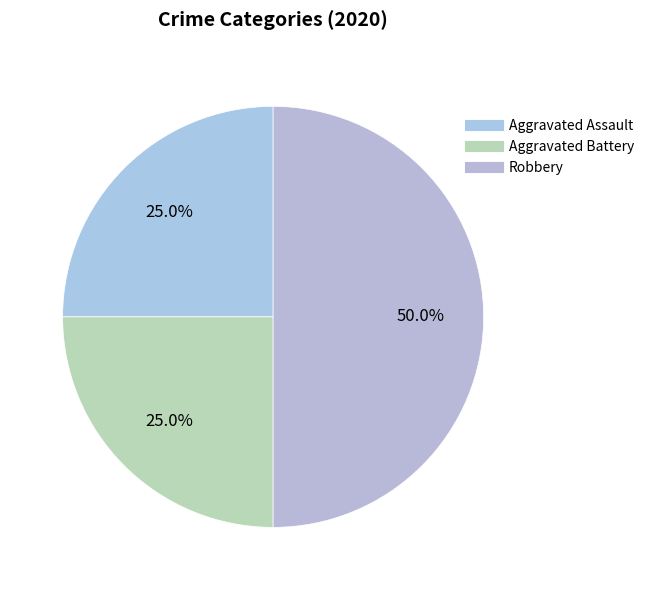

How much of the chart is everything except Robbery?

50.0%